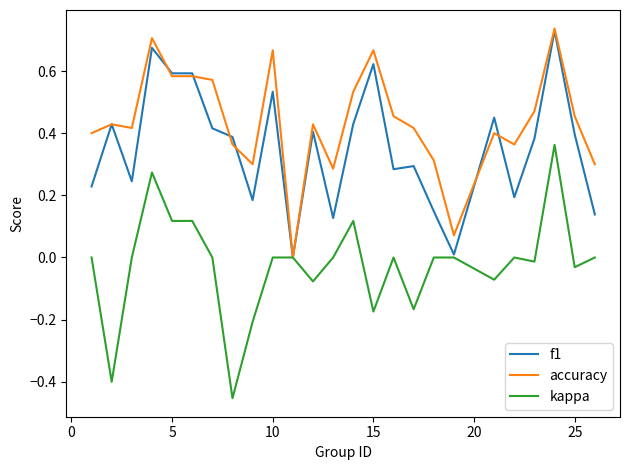

Rank the series by their average value, from lowest to highest.

kappa, f1, accuracy